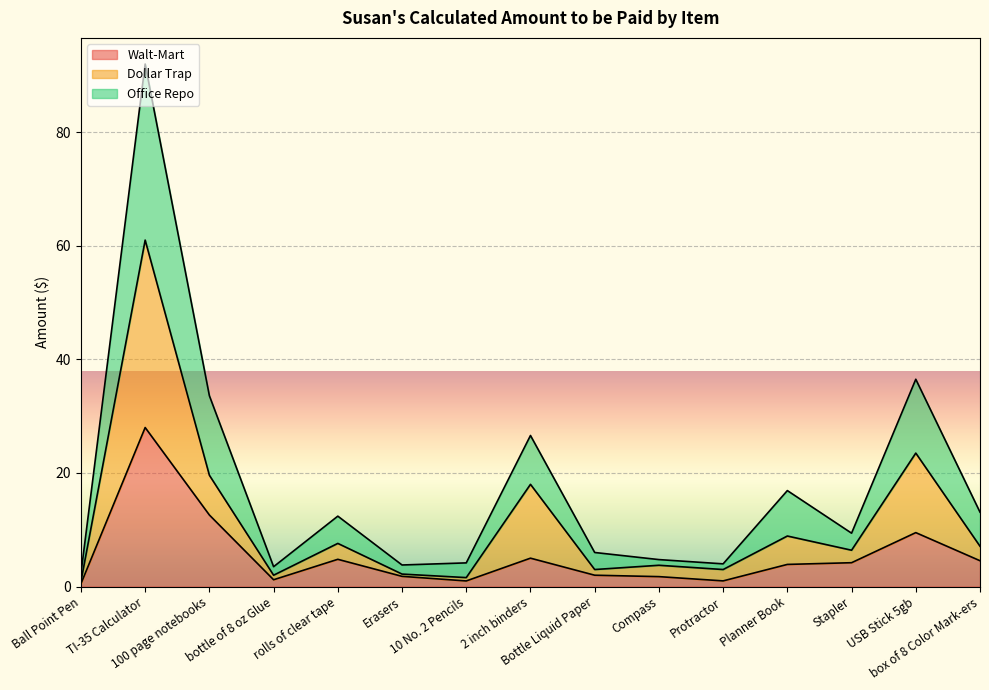

Does the chart display data point markers on the line(s)?

No